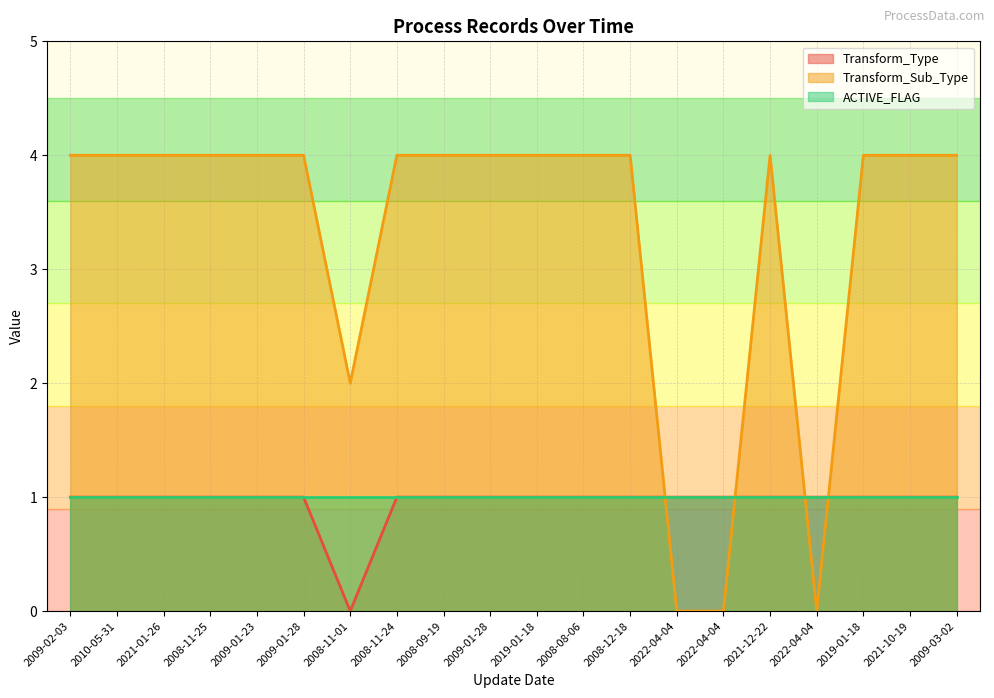

At how many categories does at least one series exceed 1?

17